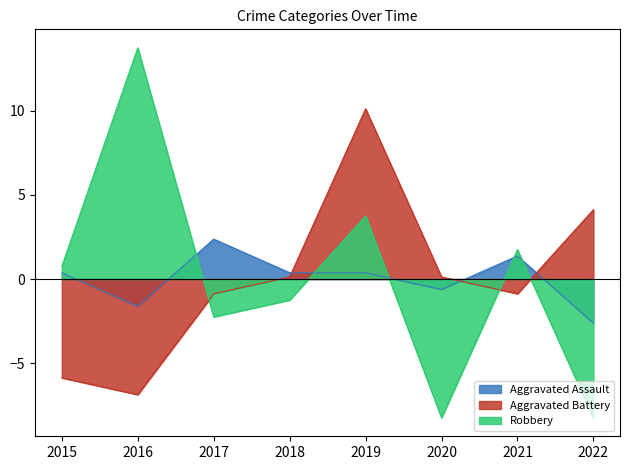

Reading left to right, extract all data points from this chart.

Aggravated Assault: 2015=0.4	2016=-1.6	2017=2.4	2018=0.4	2019=0.4	2020=-0.6	2021=1.4	2022=-2.6
Aggravated Battery: 2015=-5.9	2016=-6.9	2017=-0.9	2018=0.1	2019=10.1	2020=0.1	2021=-0.9	2022=4.1
Robbery: 2015=0.8	2016=13.8	2017=-2.2	2018=-1.2	2019=3.8	2020=-8.2	2021=1.8	2022=-8.2